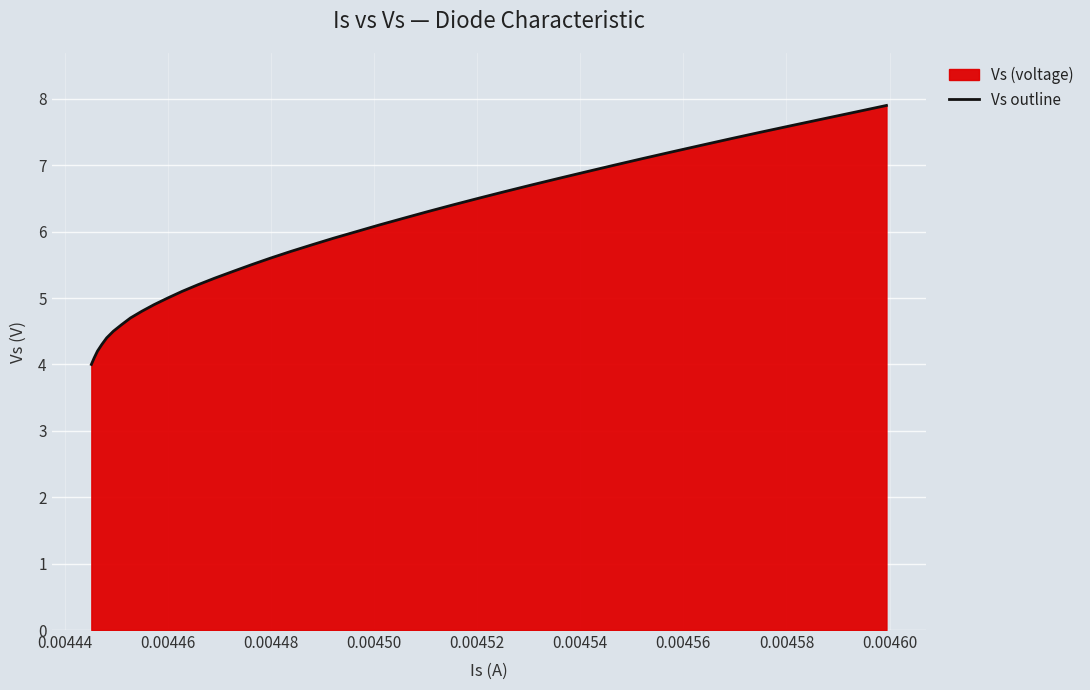

What is the minimum value shown in the chart?

4.0